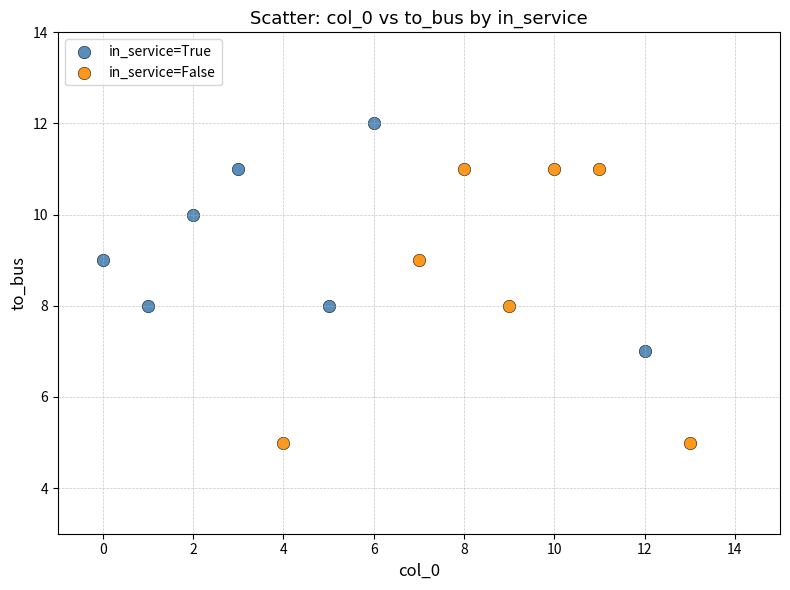

Which series contains the lowest Y value?

in_service=False